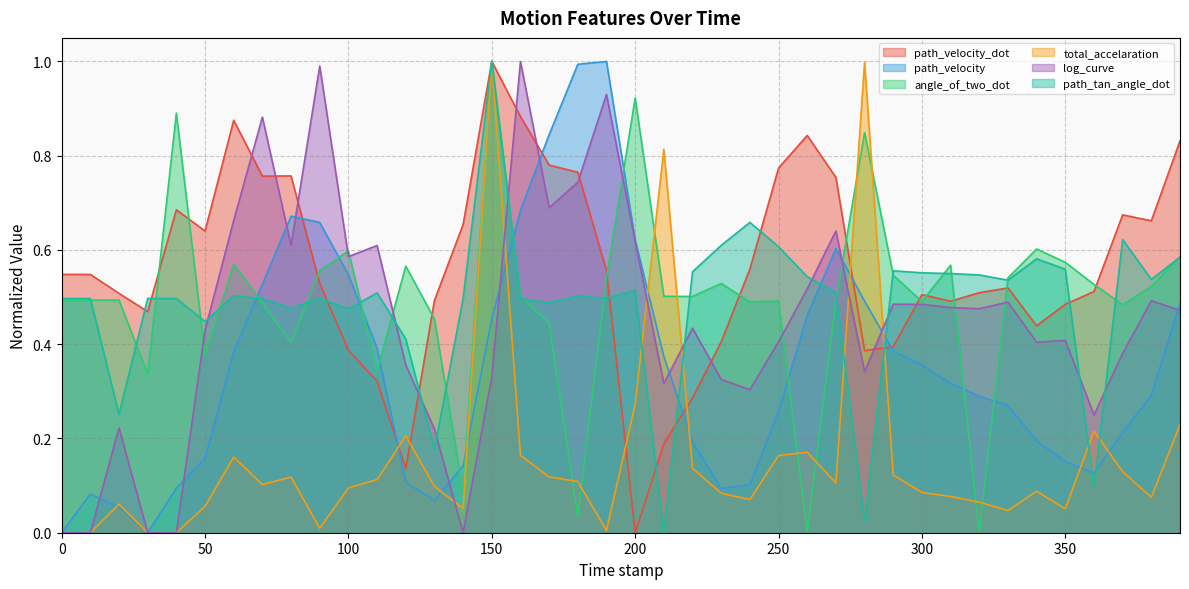

What position from the left is 100.0?

11